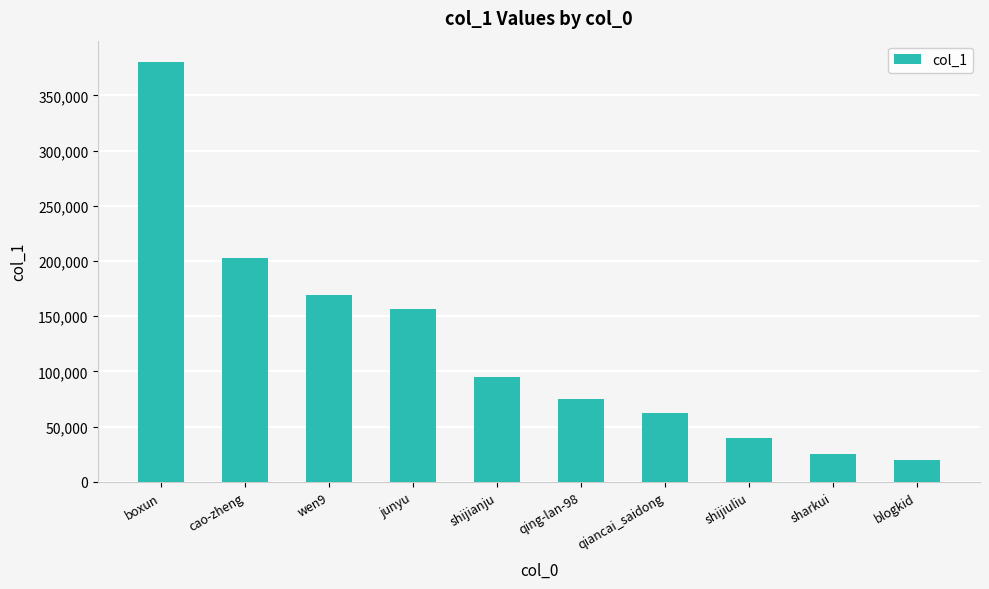

The value at boxun is 380566. True or false?

True